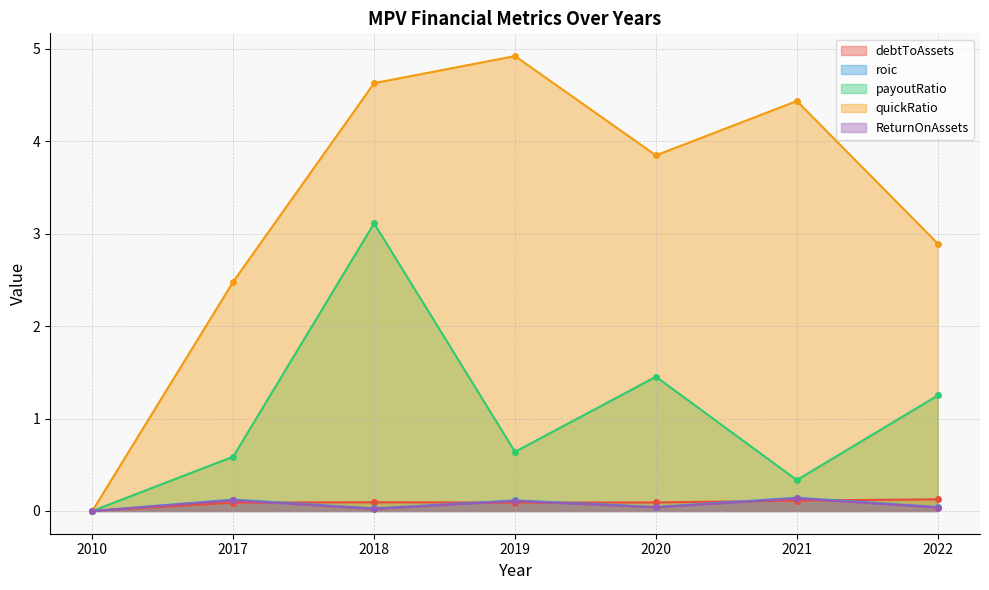

Which has a higher value, 2022 or 2010?

2022